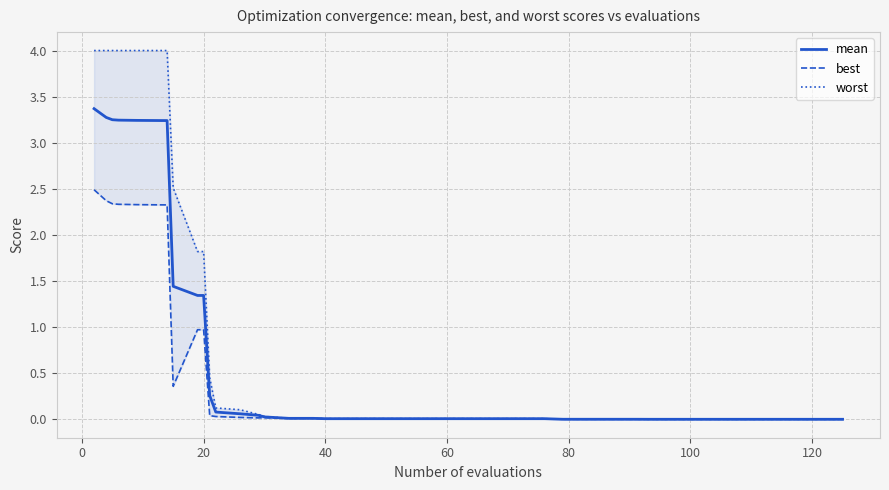

What are all the series names shown in the legend?

mean, best, worst